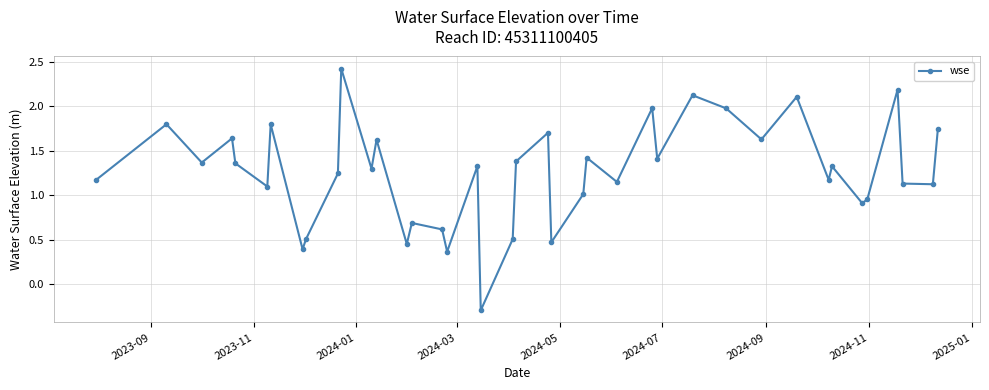

How many interior local peaks (higher than both neighbors) does the data have?

14